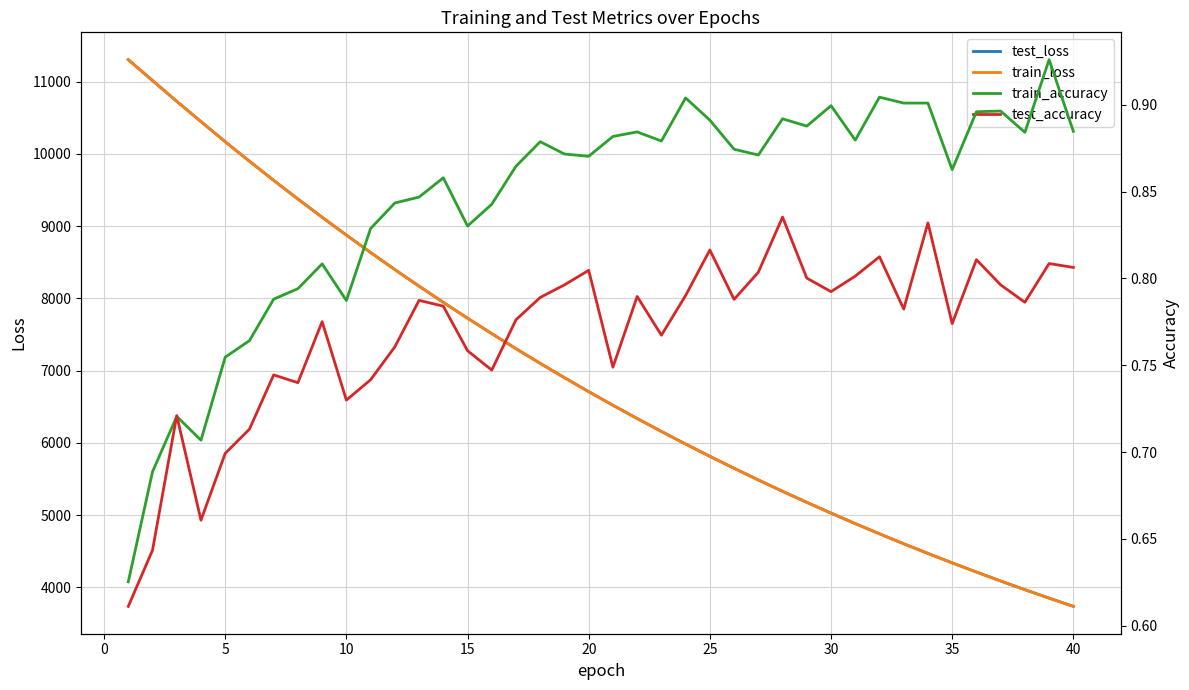

In test_accuracy, how many points are lower than both neighbors (excluding endpoints)?

11